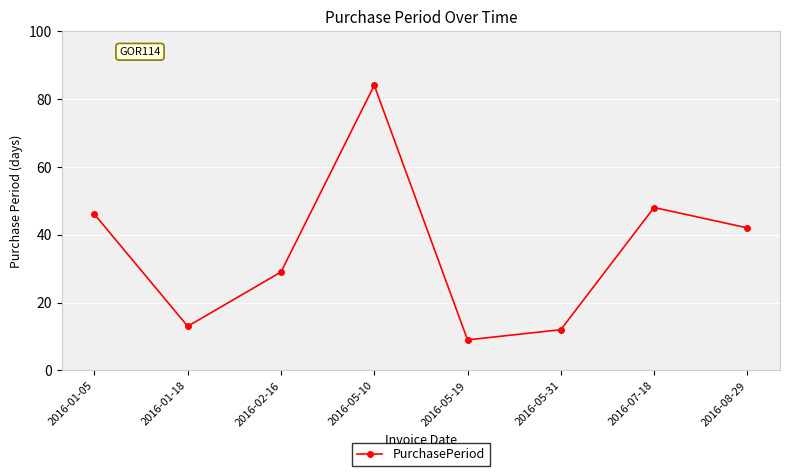

Is this an area chart (filled region under the line)?

No